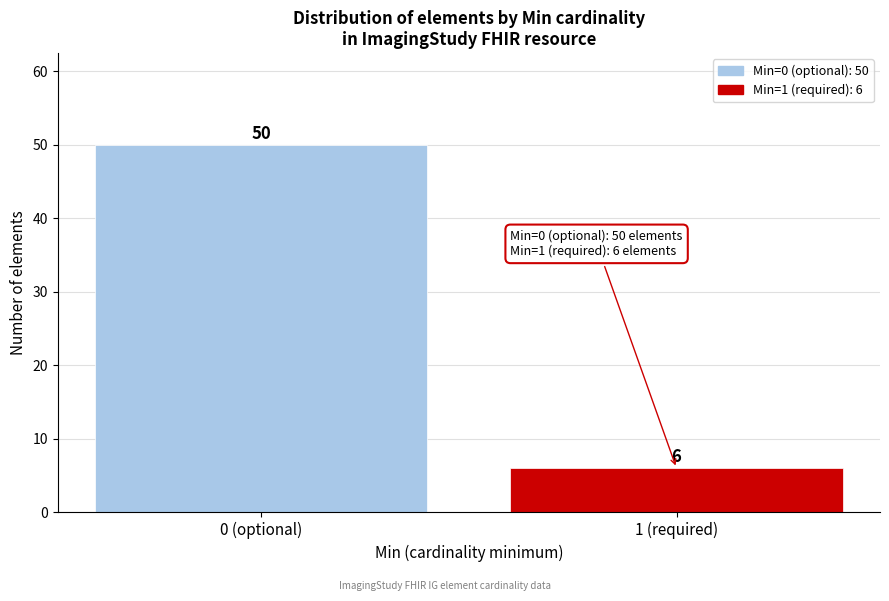

Reading left to right, transcribe all the data shown in this chart.

50	6